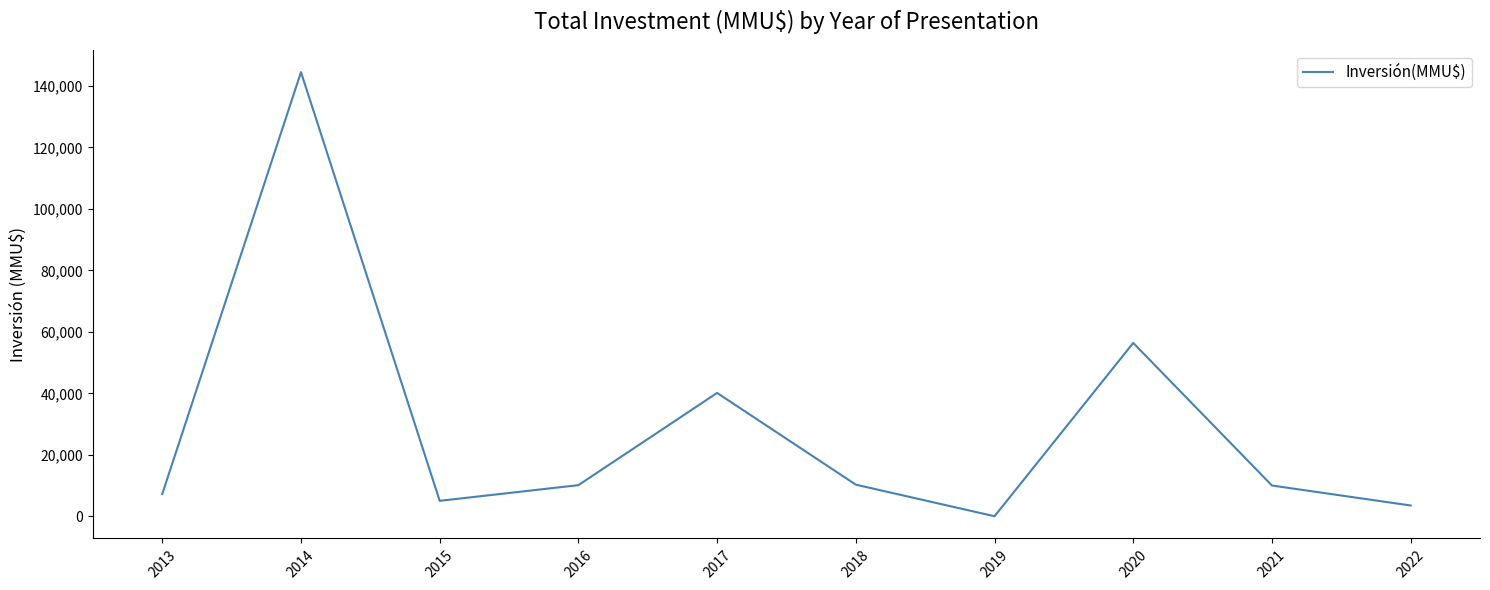

The chart shows a value of 56400 at 2020. True or false?

True